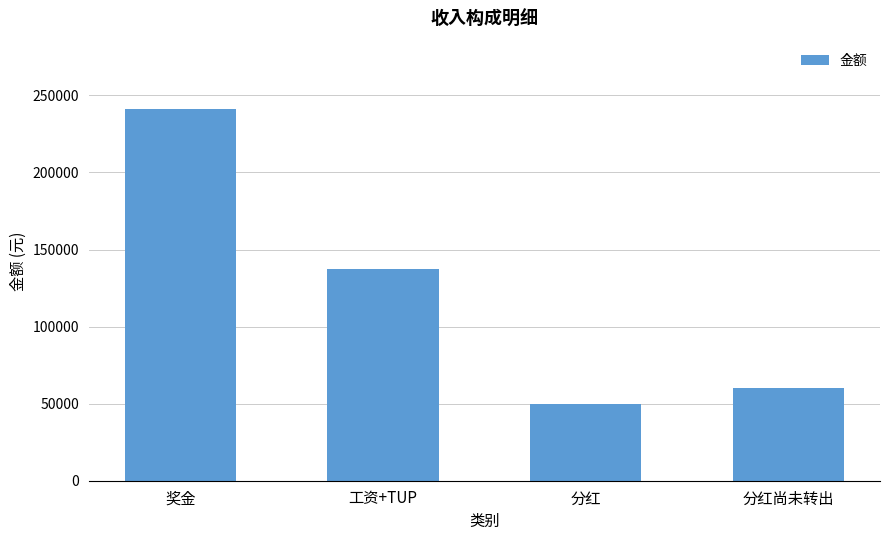

What is the value of the 2nd bar from the left?

137223.5